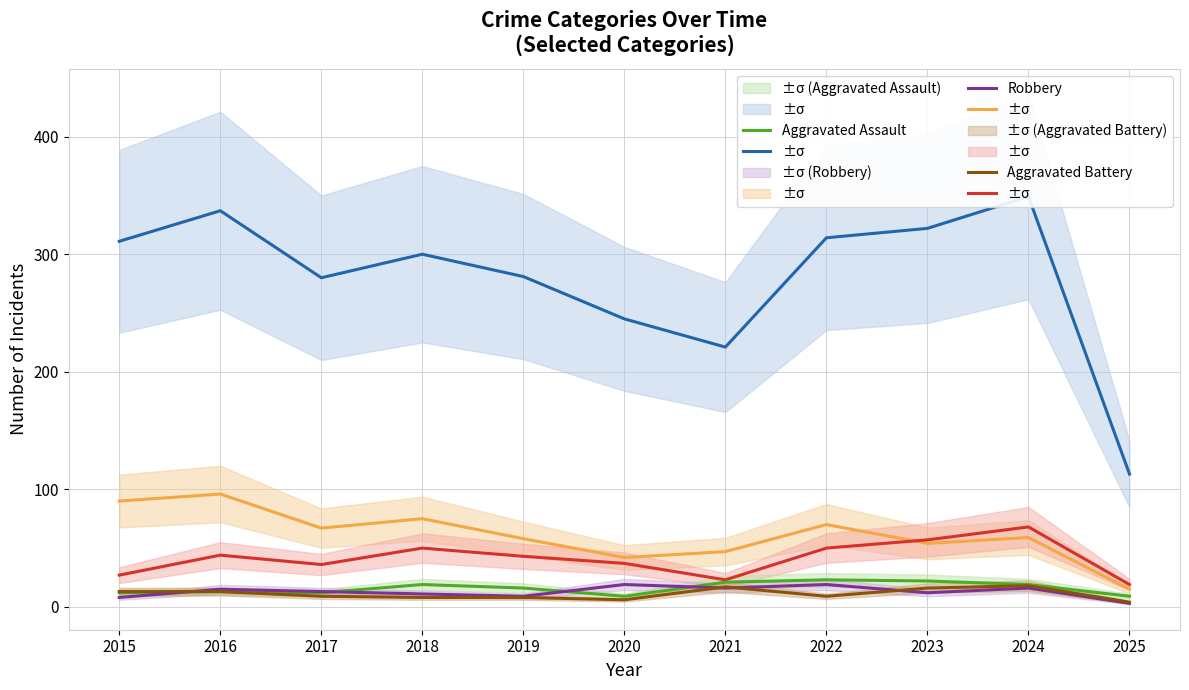

Which series has the largest total across all categories?

Theft